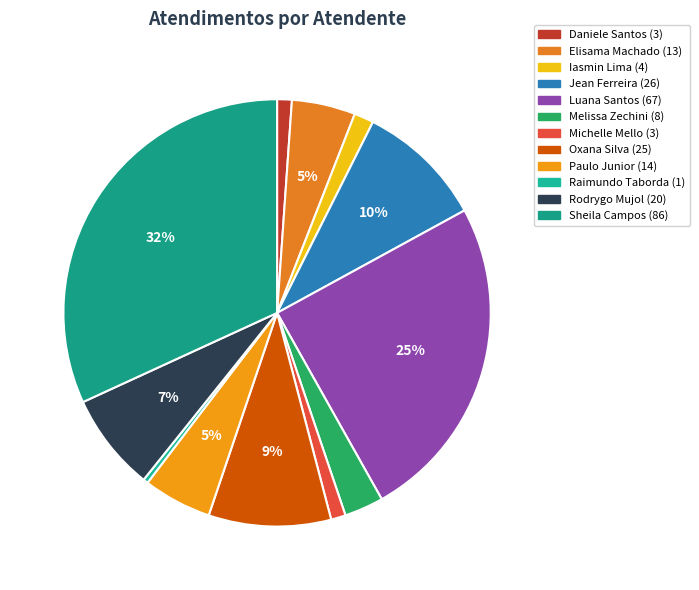

How many slices are in this pie chart?

12